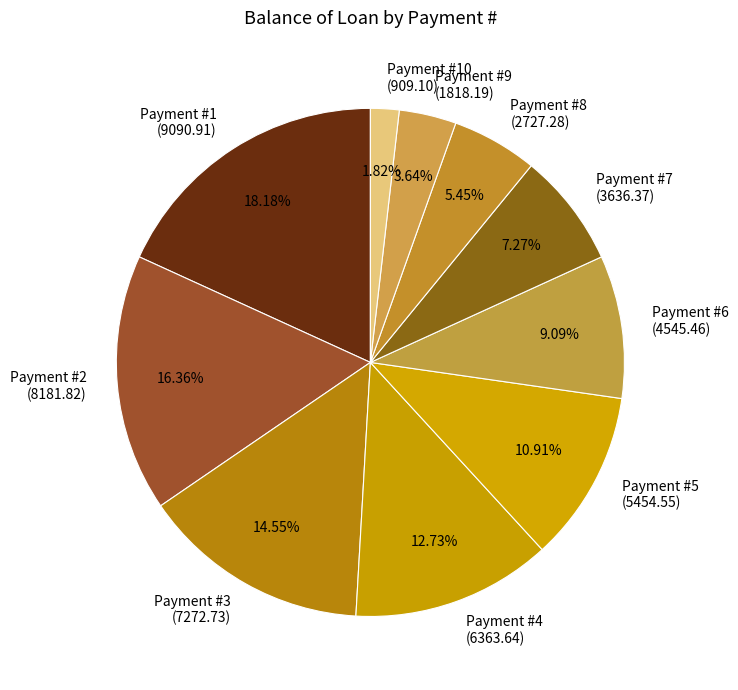

Count the number of slices in the pie.

10